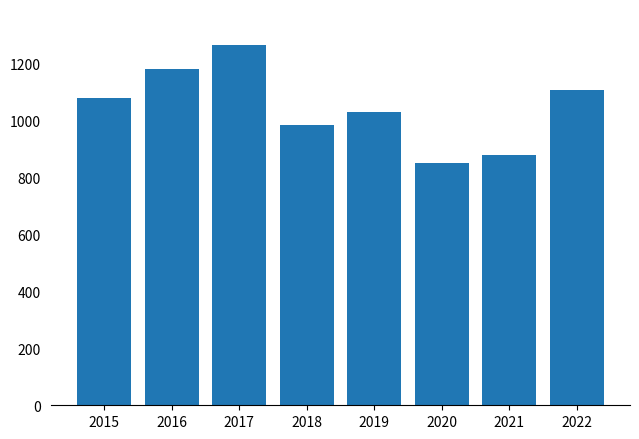

List the labels in order of value, largest first.

2017, 2016, 2022, 2015, 2019, 2018, 2021, 2020